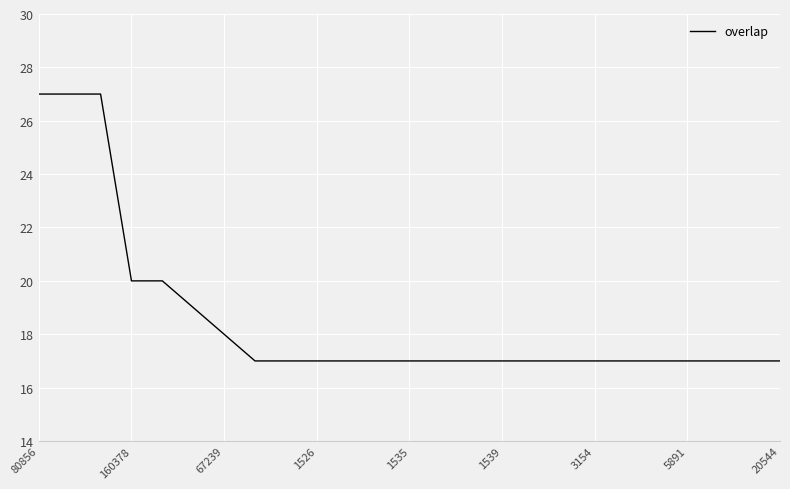

What is the maximum value shown in the chart?

27